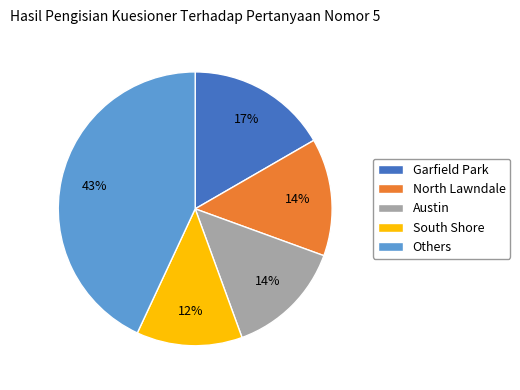

Between Austin and Others, which is larger?

Others